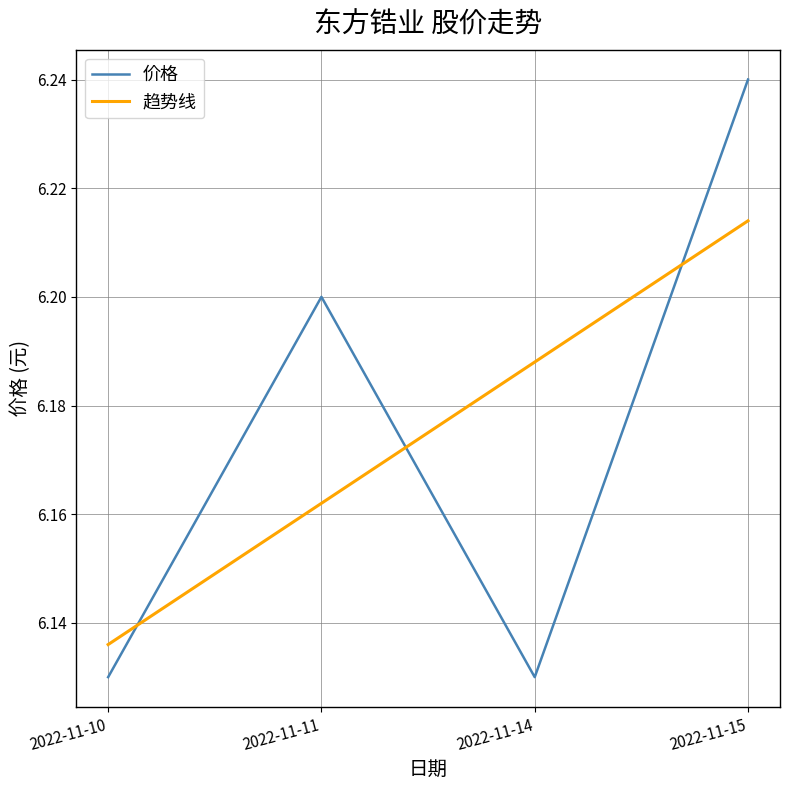

At which label does 价格 reach its peak?

2022-11-15